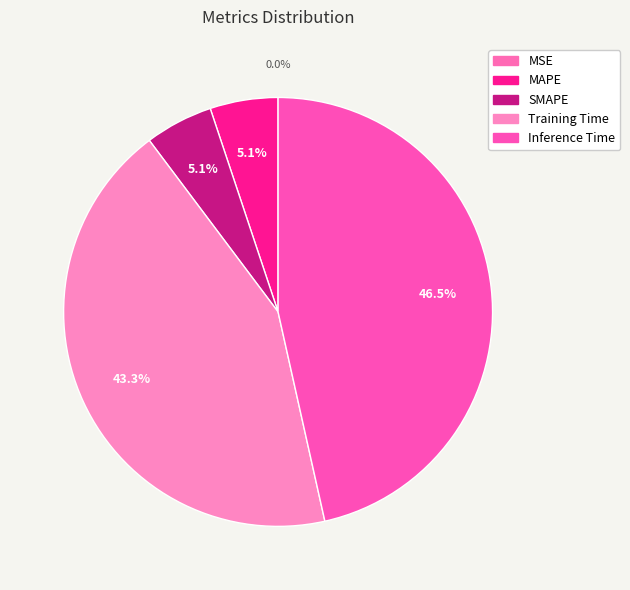

What percentage is NOT represented by MAPE?

94.9%